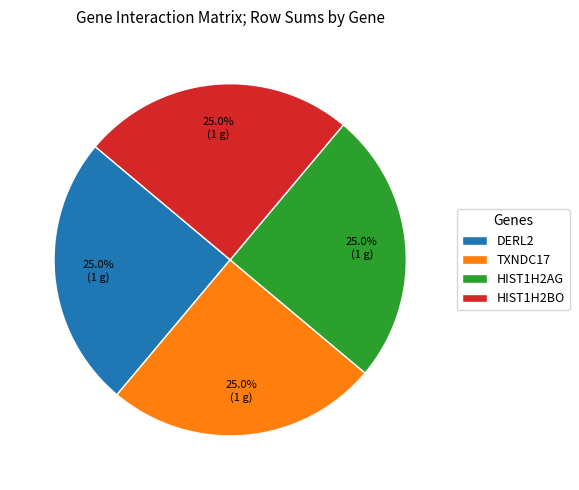

To the nearest percent, what is the average slice percentage?

25%